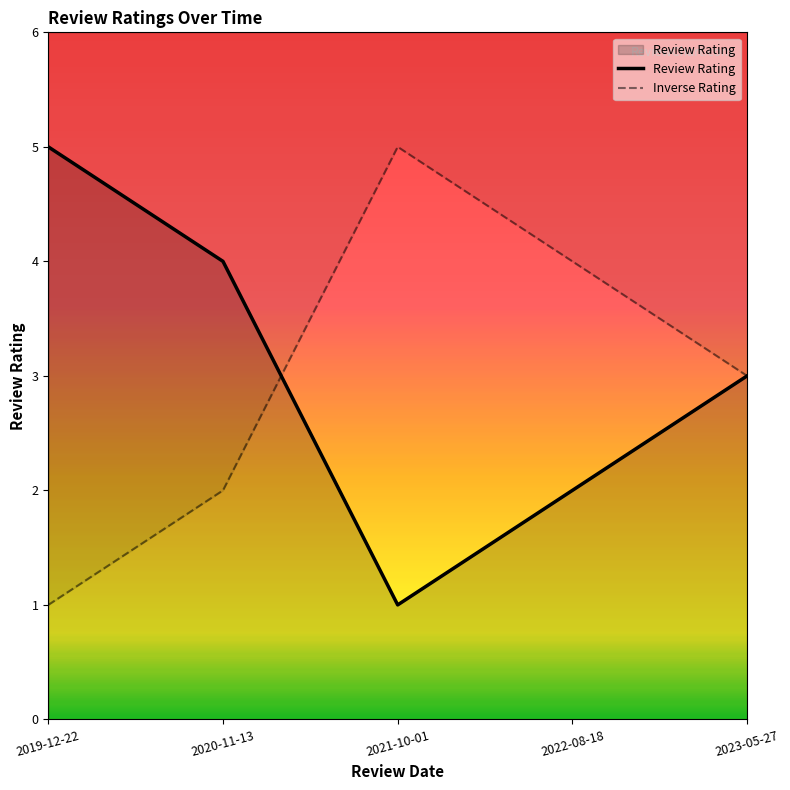

What is the label of the 2nd point from the left?

2020-11-13